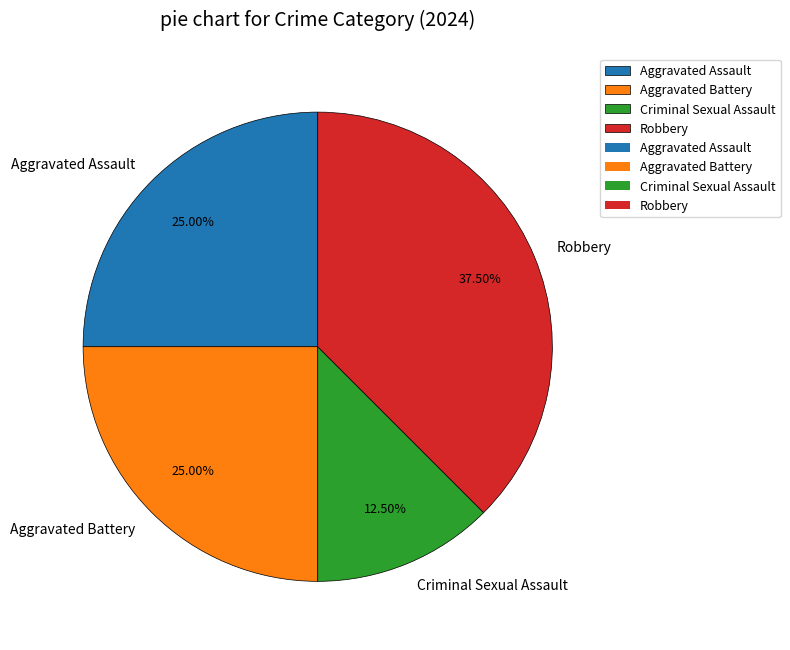

The Robbery slice represents 44% of the pie. True or false?

False